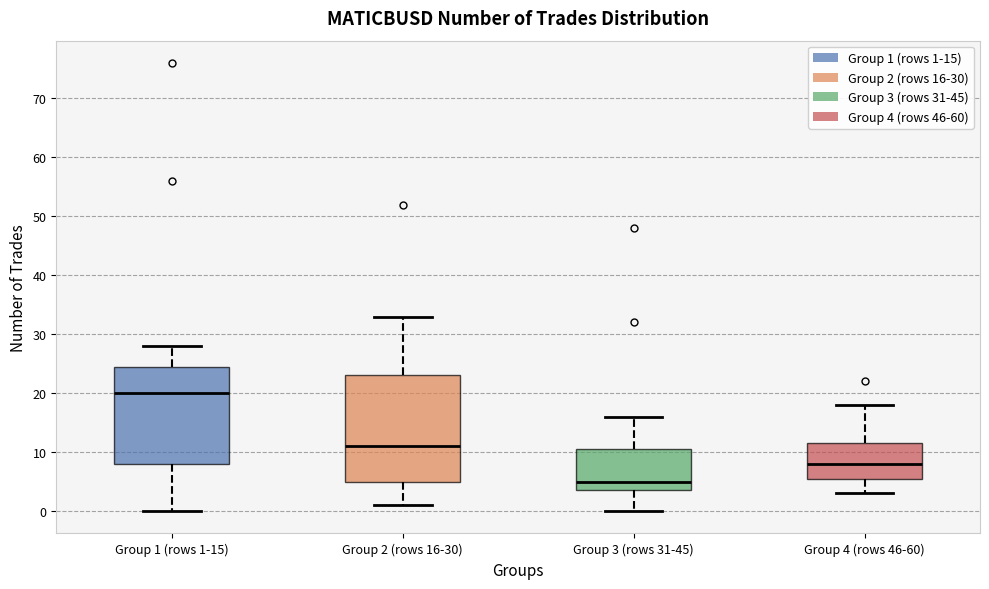

Reading left to right, transcribe this box plot: for each box, give where its median line is, the range the box spans, and where its two whiskers end, as read against the y-axis. The values are not printed on the chart, so give them approximately, as read against the axis.

Group 1 (rows 1-15): median 20, box 8 to 25, whiskers 0 to 28
Group 2 (rows 16-30): median 11, box 5 to 23, whiskers 1 to 33
Group 3 (rows 31-45): median 5, box 4 to 11, whiskers 0 to 16
Group 4 (rows 46-60): median 8, box 6 to 12, whiskers 3 to 18